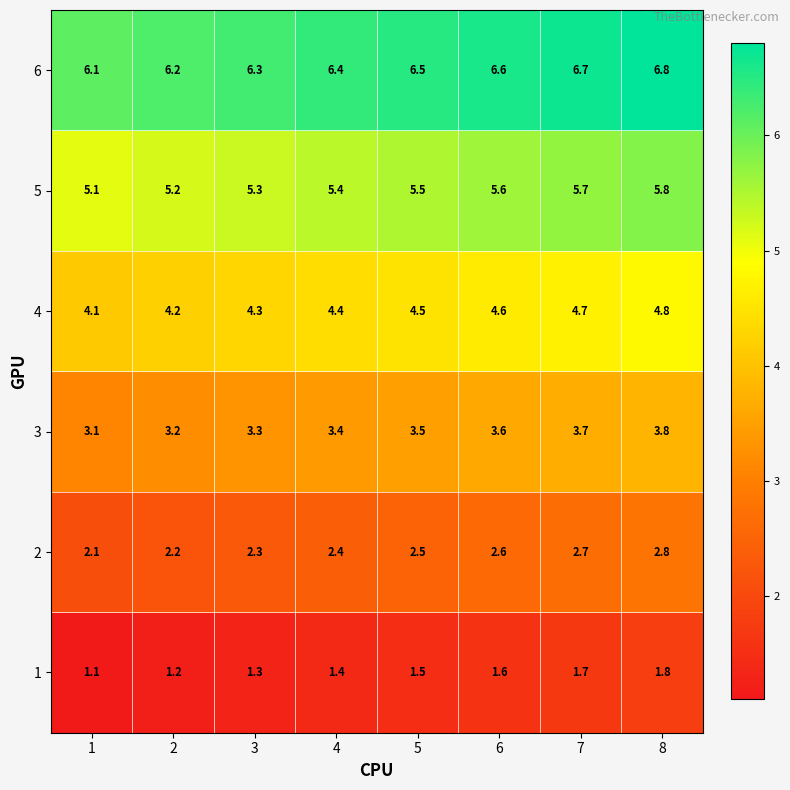

The 5 series shows 2.5 at 2. True or false?

False